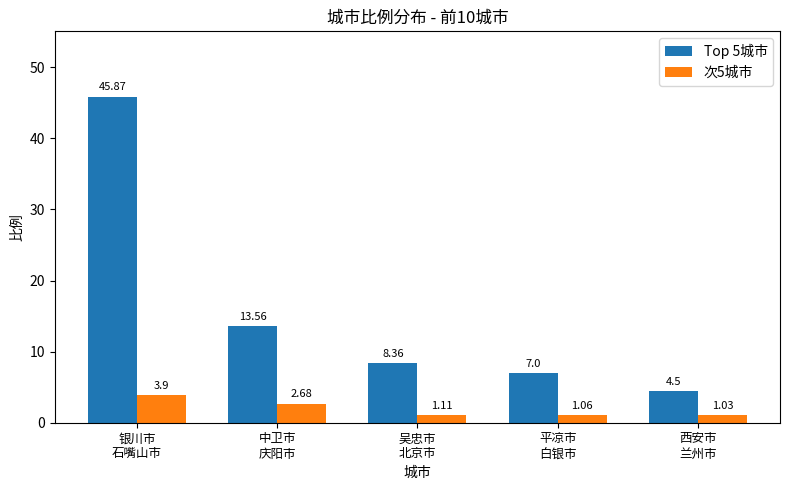

How many distinct data groups are displayed?

2